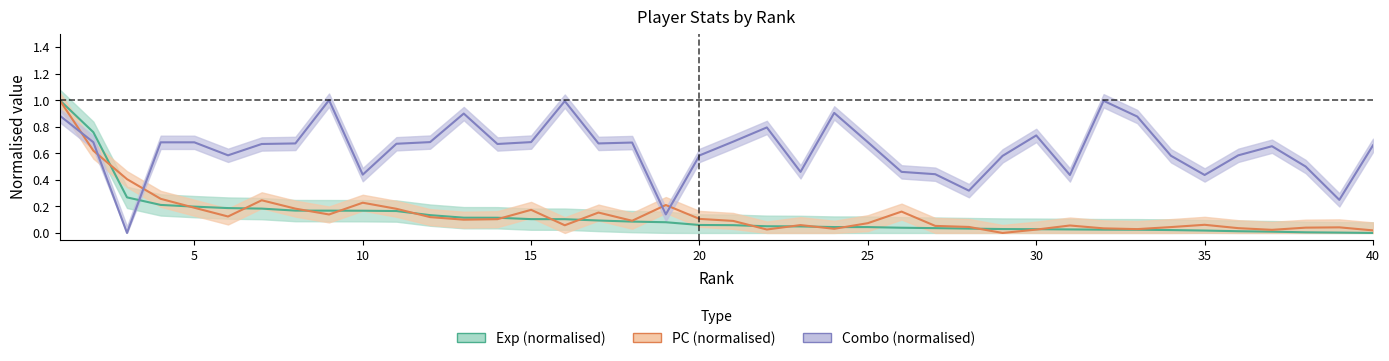

Which series has the largest total across all categories?

Combo (normalised)